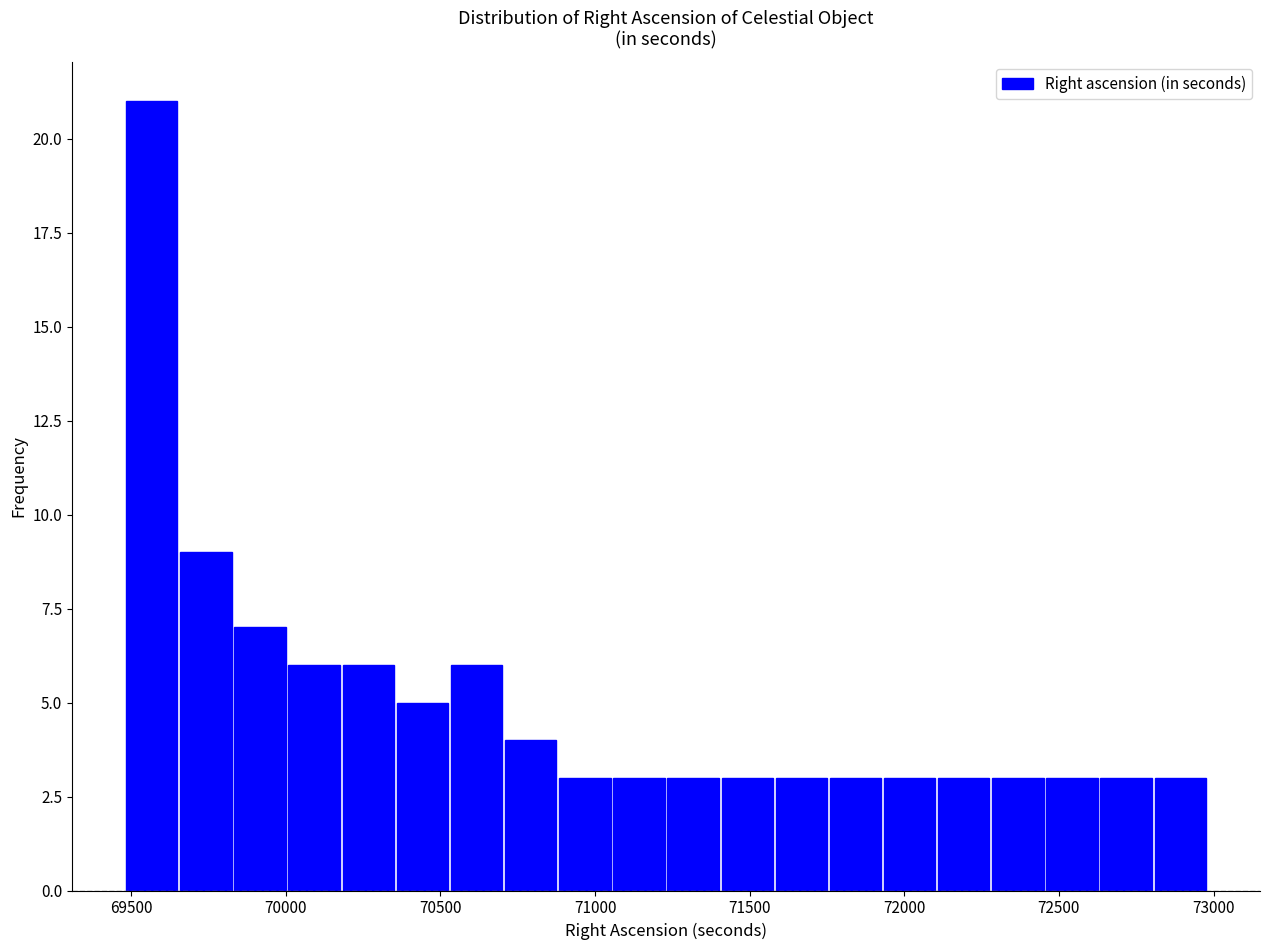

Around what value on the x-axis is the tallest bar? Give the approximate position of its centre, as read against the axis.

69550